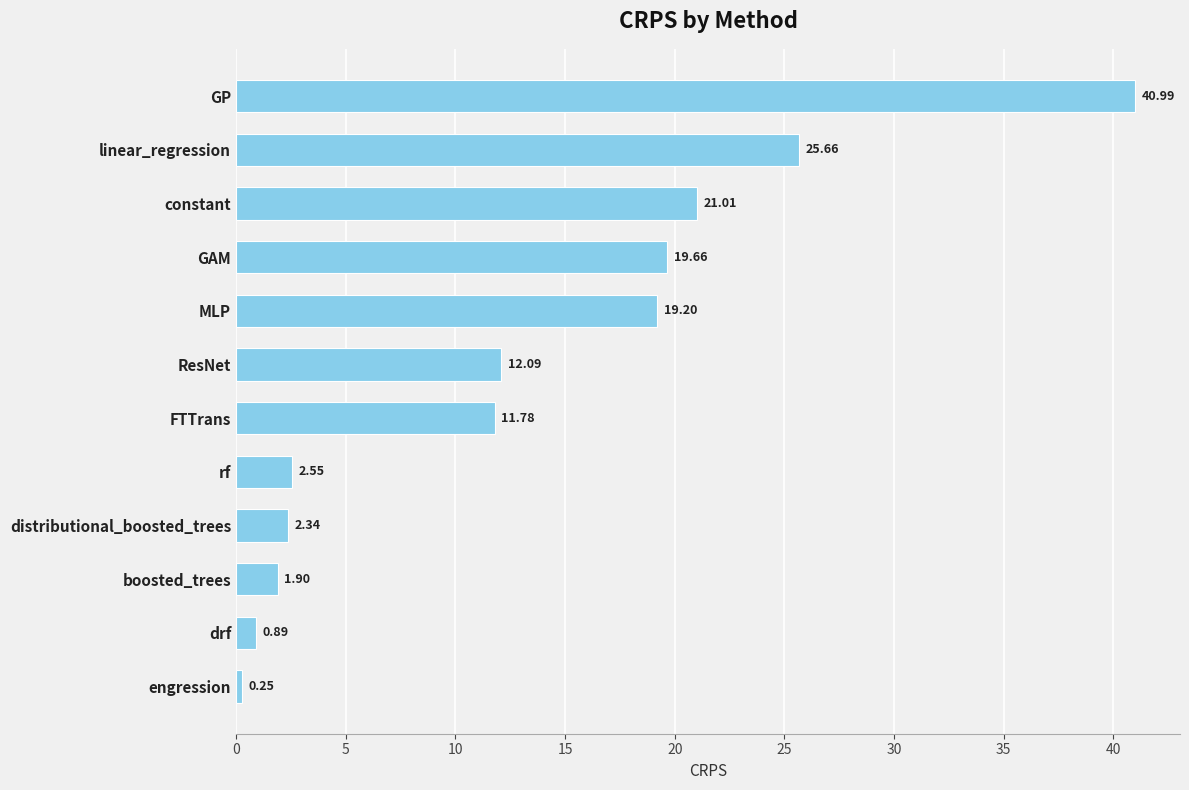

Does the chart contain any negative values?

No